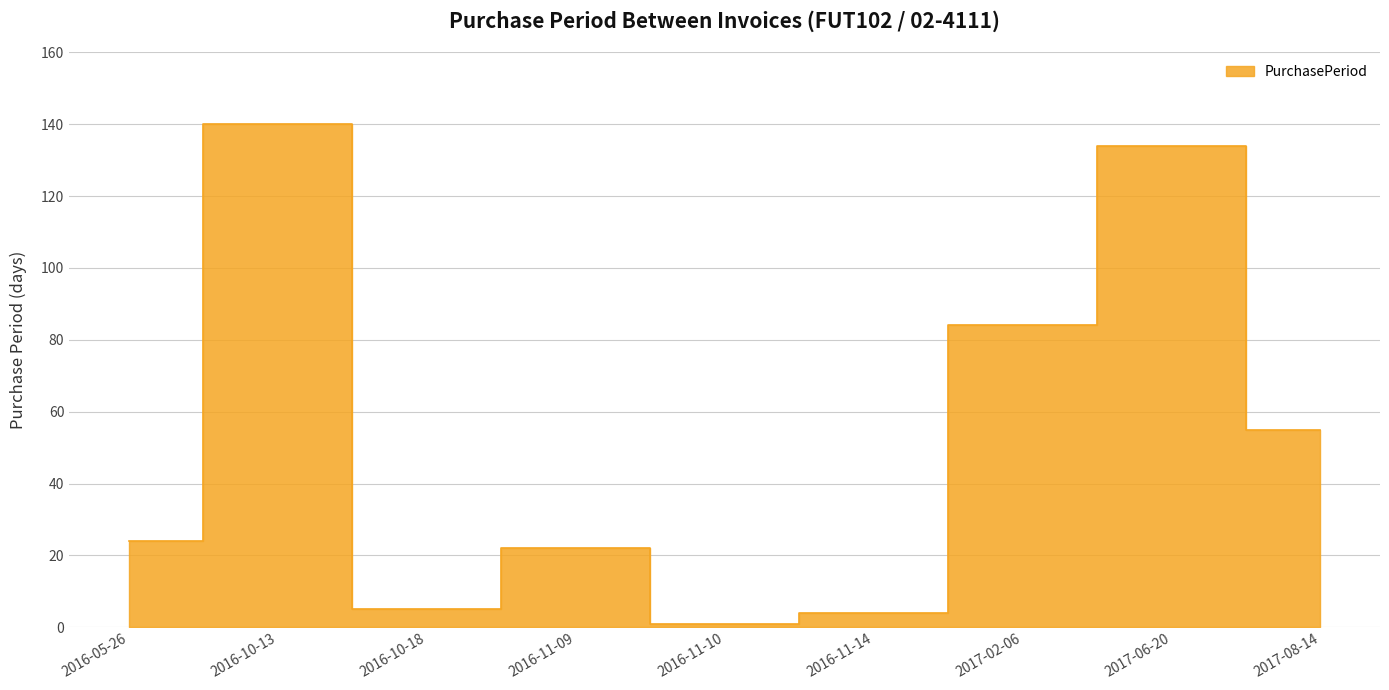

How many points are lower than both their immediate neighbors (excluding endpoints)?

2